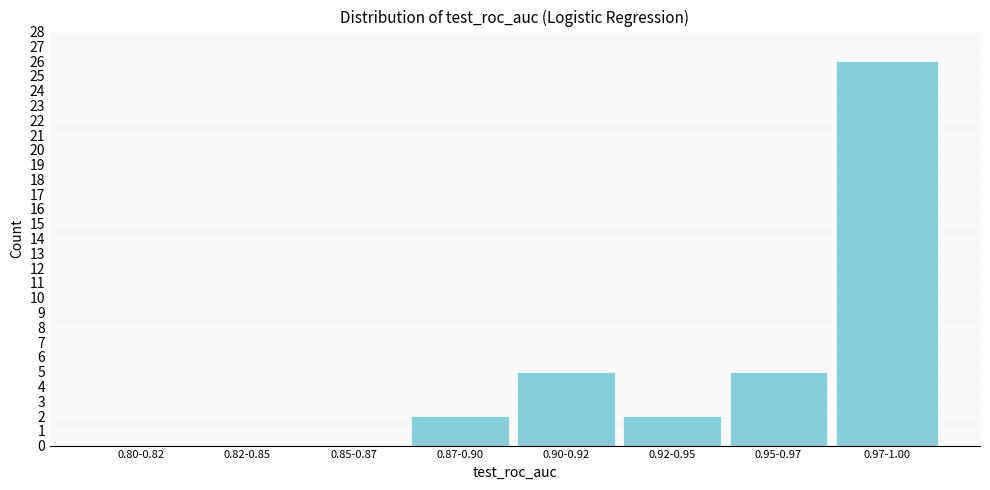

Reading left to right, what are all the values shown in this chart?

0.80-0.82=0	0.82-0.85=0	0.85-0.87=0	0.87-0.90=2	0.90-0.92=5	0.92-0.95=2	0.95-0.97=5	0.97-1.00=26